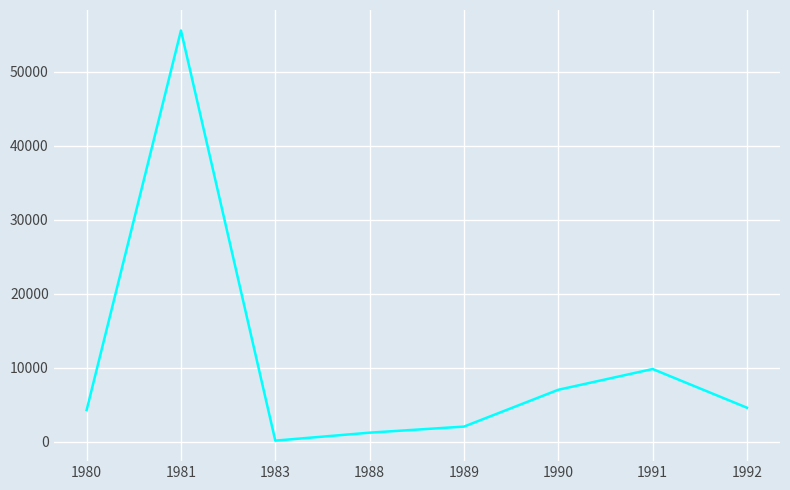

Is it true that the value at 1991 is 9800?

True